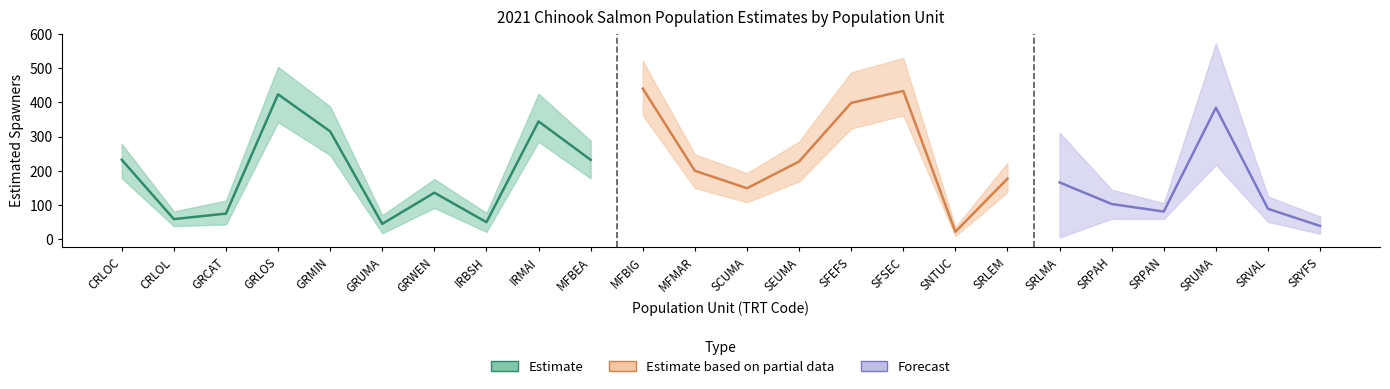

The value of lowerCI at SRLEM is 92.9. True or false?

False